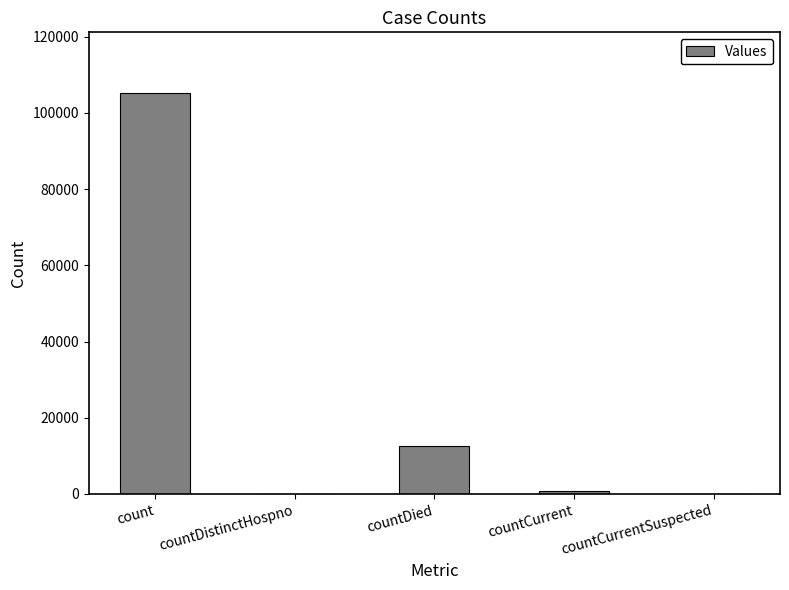

What is the greatest value displayed?

105337